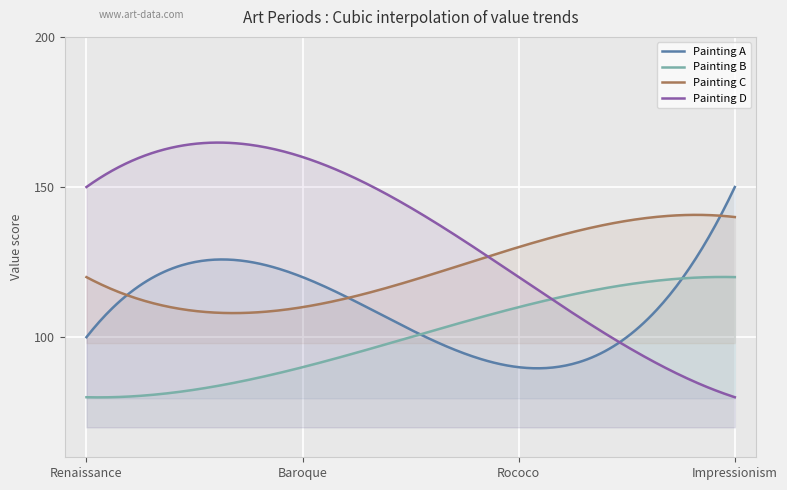

What is the value of the Painting C point at the 2nd from the left?

110